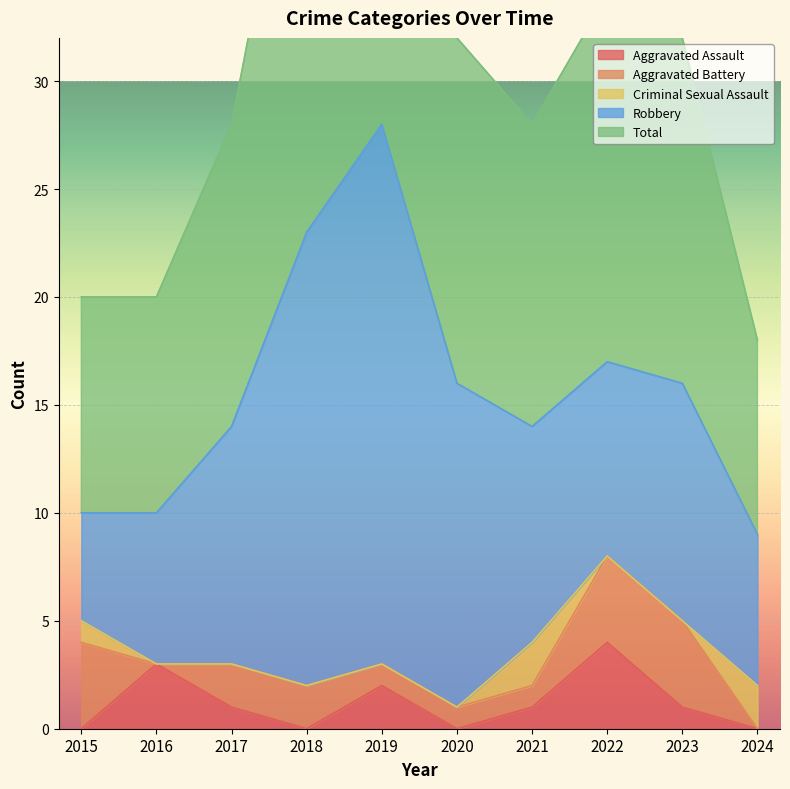

Reading left to right, list all the values displayed in this chart.

Aggravated Assault: 0	3	1	0	2	0	1	4	1	0
Aggravated Battery: 4	0	2	2	1	1	1	4	4	0
Criminal Sexual Assault: 1	0	0	0	0	0	2	0	0	2
Robbery: 5	7	11	21	25	15	10	9	11	7
Total: 10	10	14	23	28	16	14	17	16	9